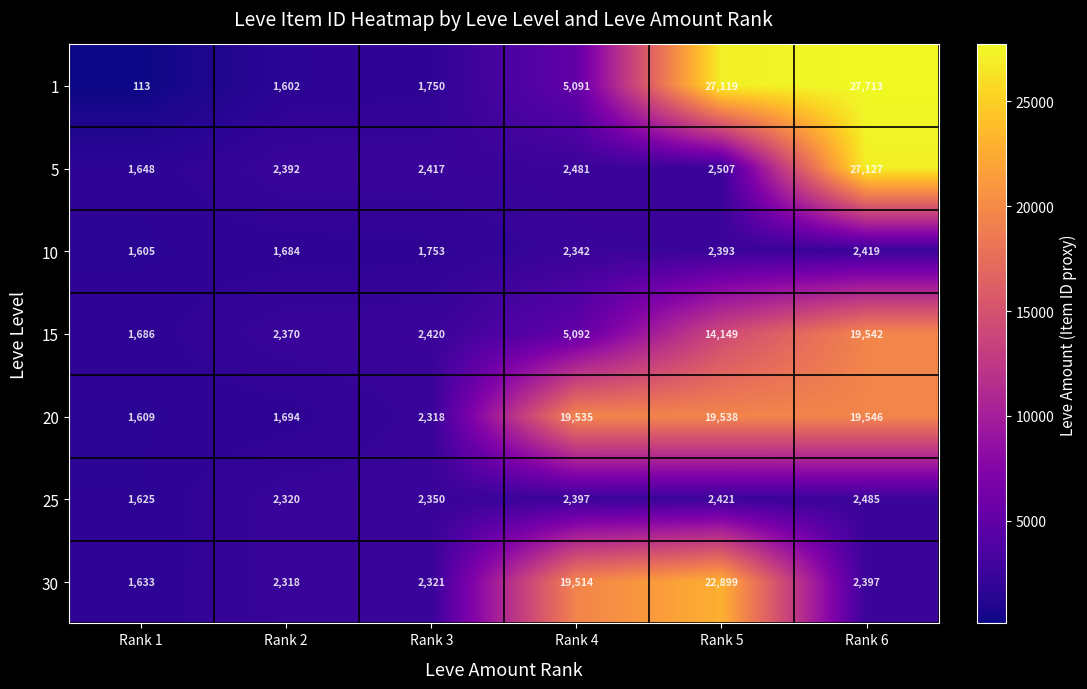

What is the average value of the 1 series?

10565